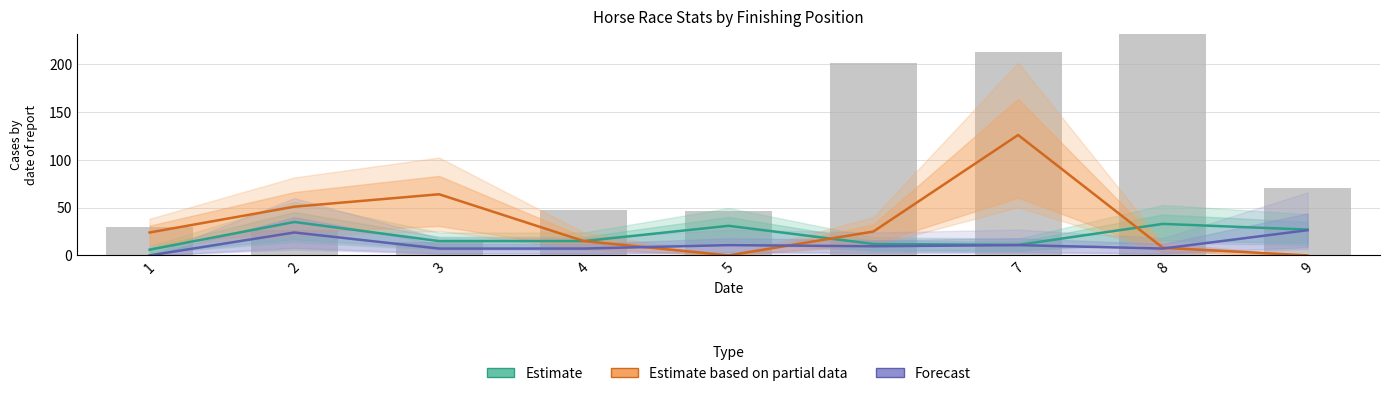

What is the difference between the highest and lowest values at 7?

115.2